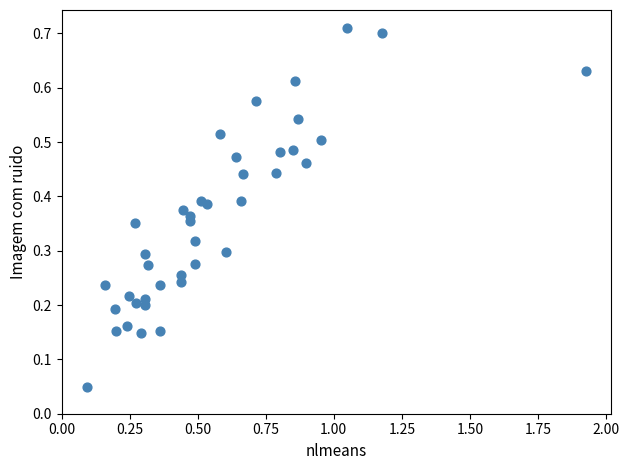

What is the range of X values (max minus min)?

1.8